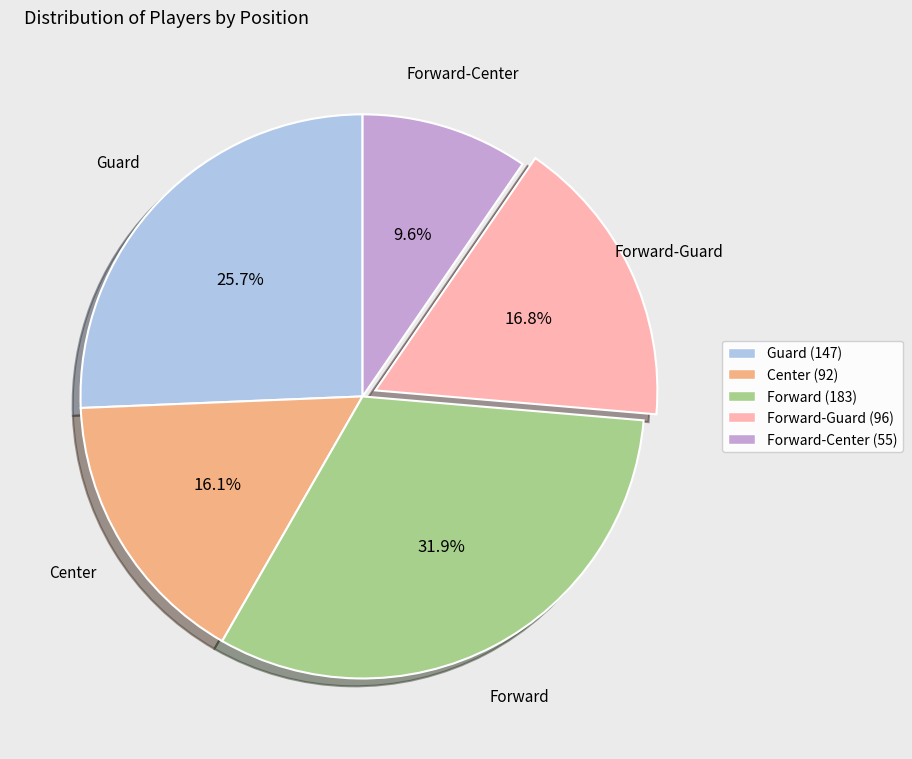

What is the total percentage of Forward-Center (55) and Guard (147)?

35.3%